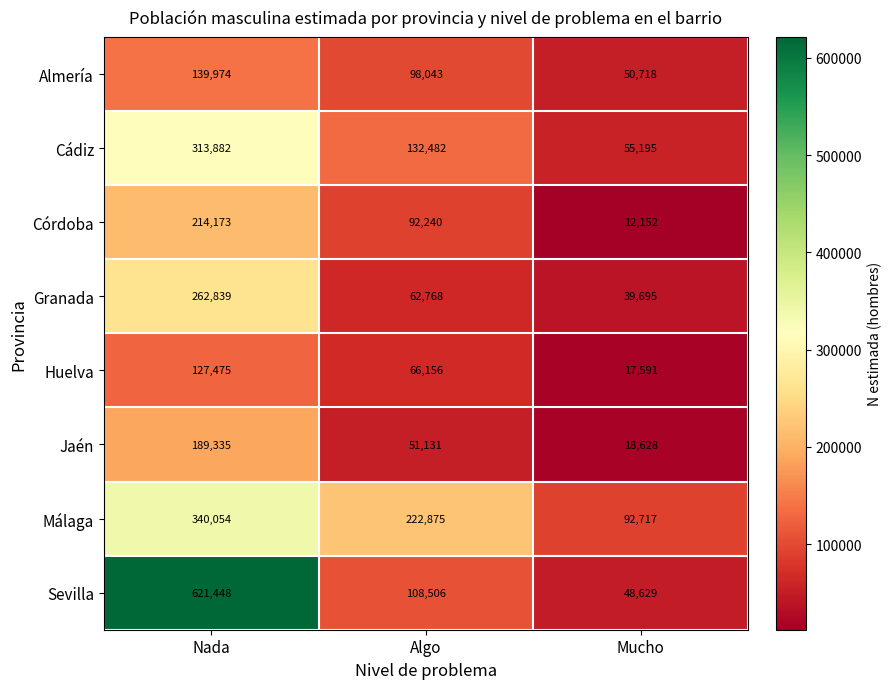

At which category does the chart reach its peak across all series?

Nada